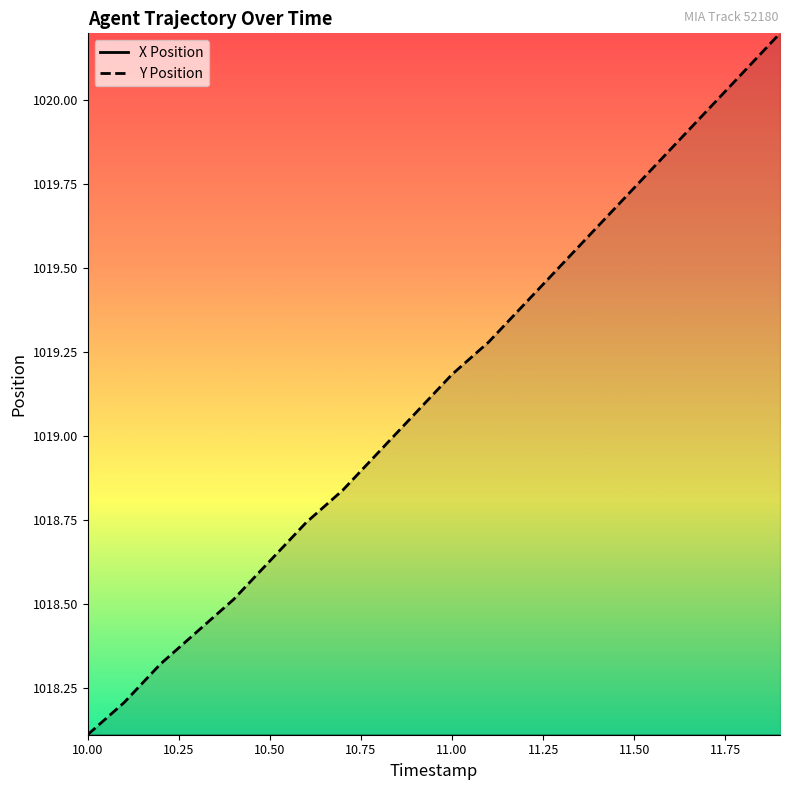

Does the chart have visible grid lines?

No